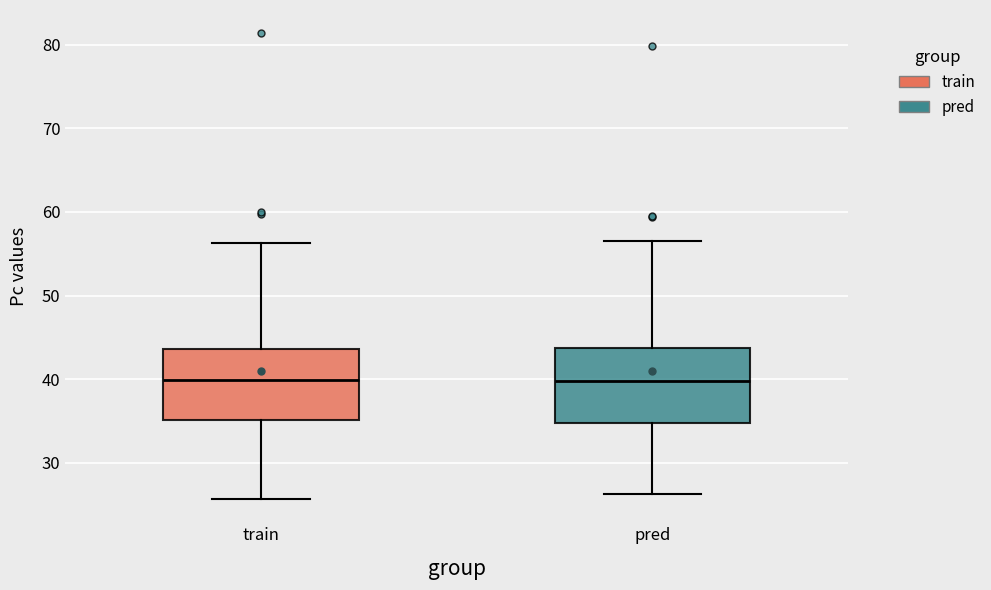

Where does the lower whisker of the box for train end on the y-axis? The values are not printed on the chart, so give them approximately, as read against the axis.

26